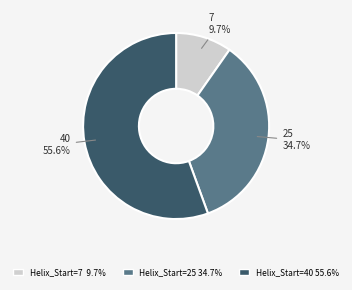

Which category has the biggest portion of the pie?

Helix_Start=40